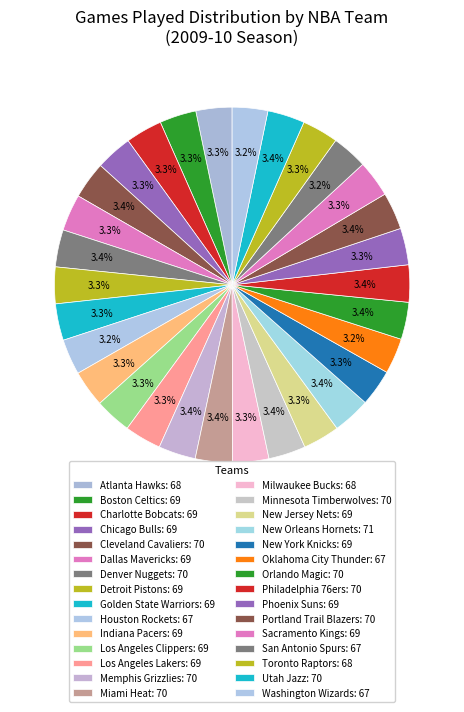

True or false: Orlando Magic accounts for 3% of the total.

True